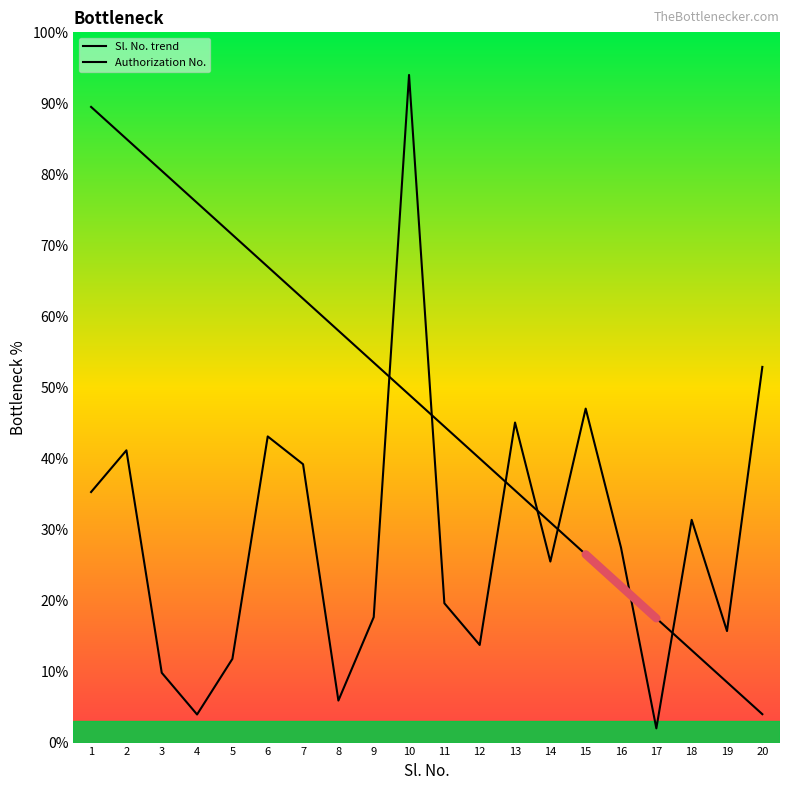

At which label is Authorization No. closest to 48?

15